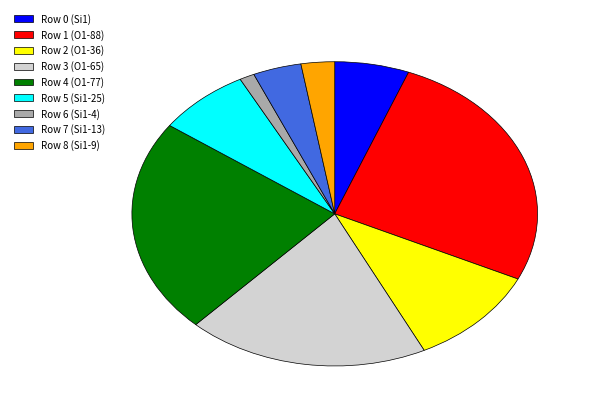

Between Row 7 (Si1-13) and Row 2 (O1-36), which is larger?

Row 2 (O1-36)